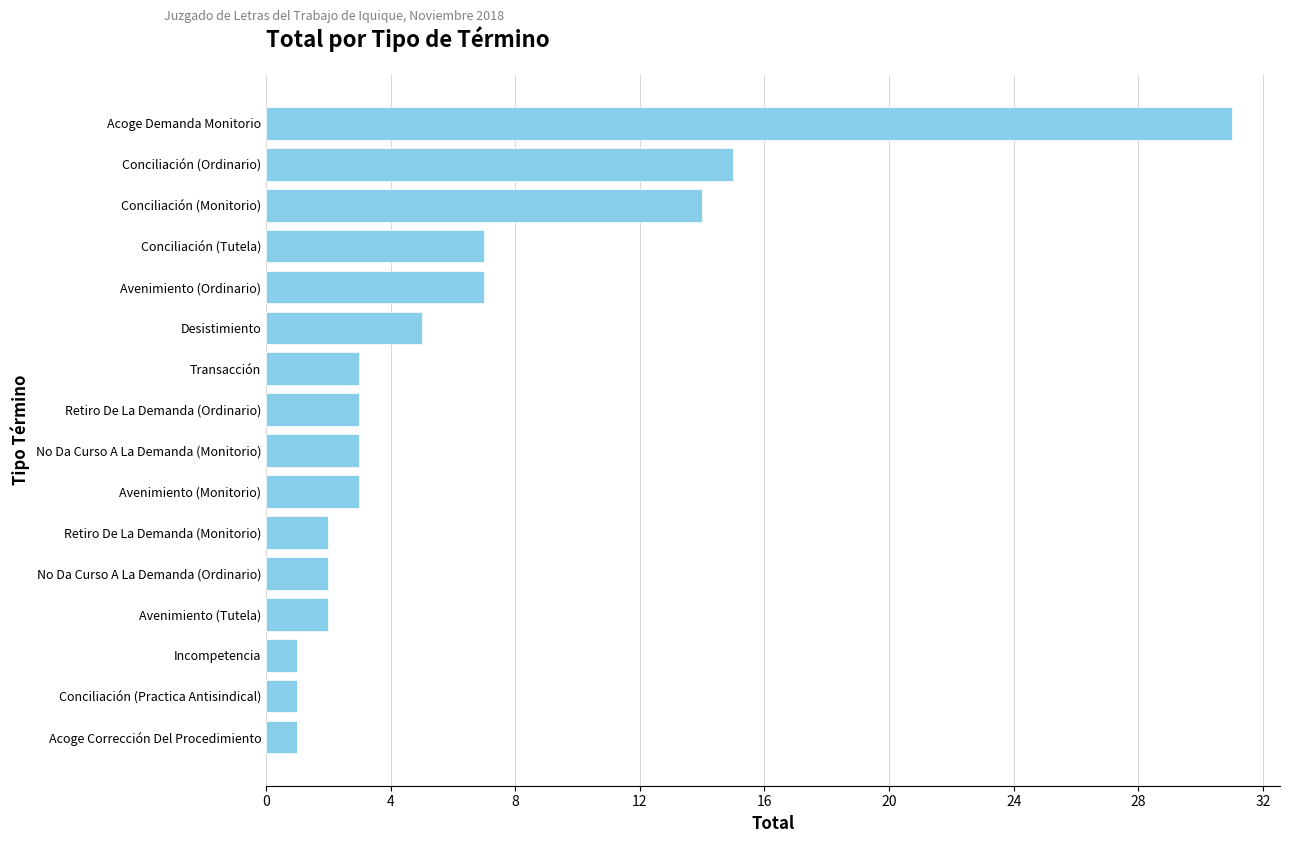

At which label is the value closest to 16?

Conciliación (Ordinario)